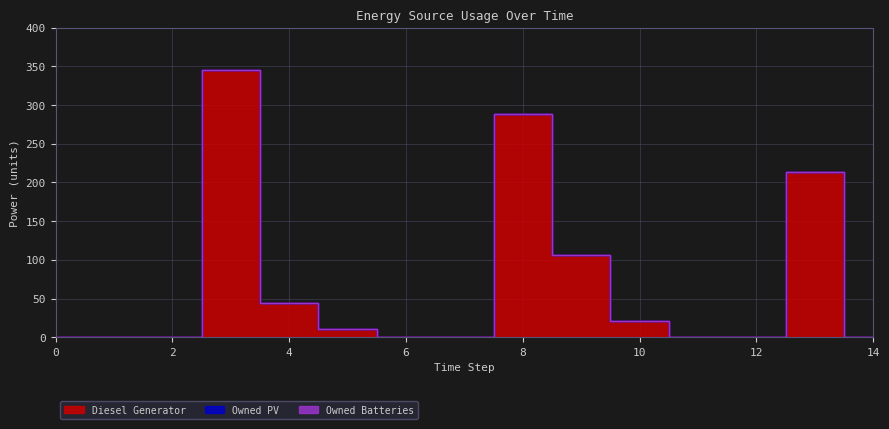

Reading left to right, transcribe all the data shown in this chart.

Diesel Generator: 0	0	0	345	44	11	0	0	288	106	21	0	0	214	0
Owned PV: 0	0	0	0	0	0	0	0	0	0	0	0	0	0	0
Owned Batteries: 0	0	0	0	0	0	0	0	0	0	0	0	0	0	0